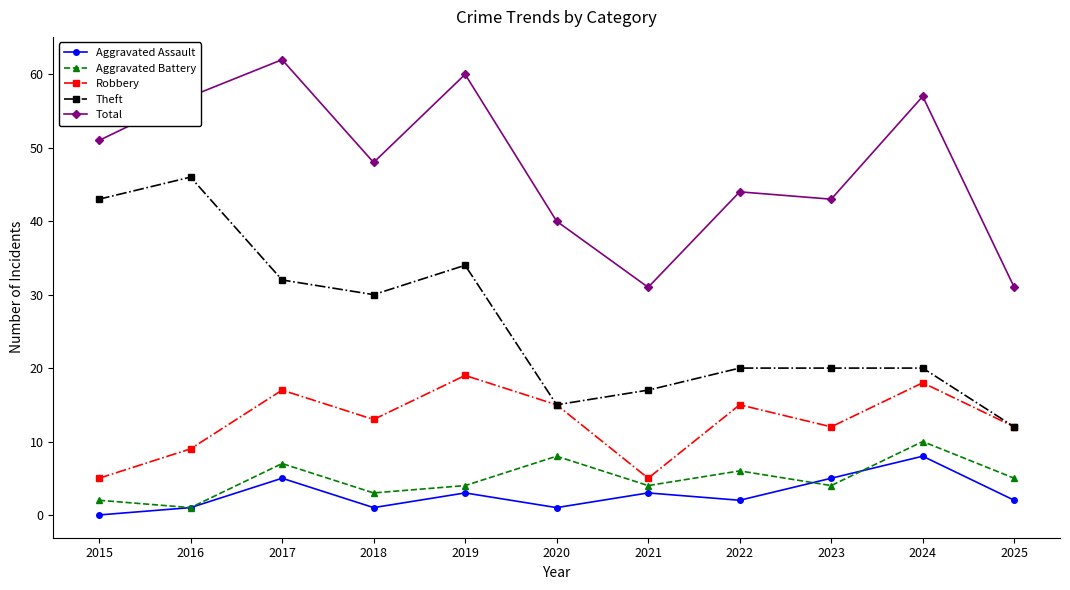

Is the value of Aggravated Assault at 2025 greater than the value of Theft at 2016?

No